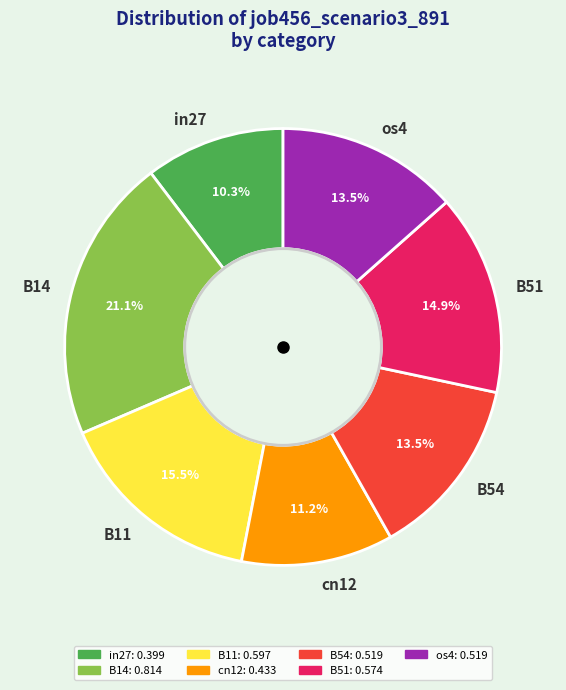

Which has a higher value, B54 or B14?

B14